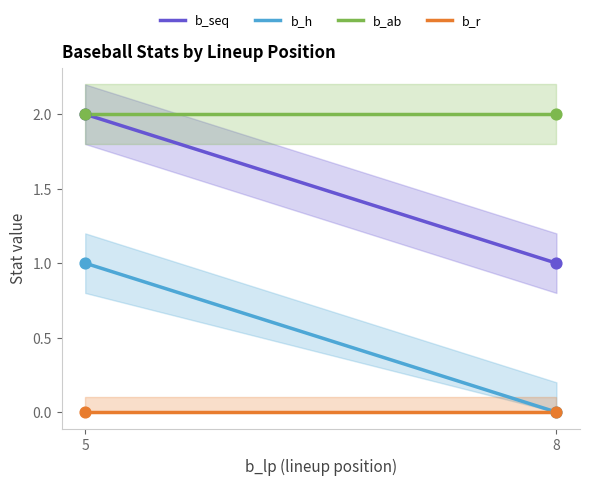

Which series contains the lowest Y value?

b_h